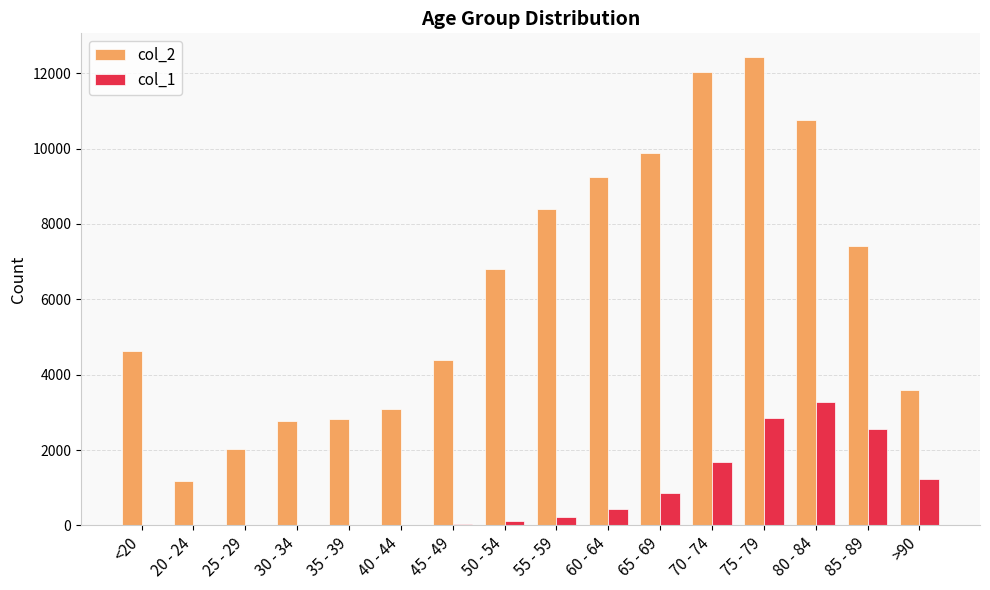

Is the value of col_2 at 45 - 49 greater than the value of col_1 at 65 - 69?

Yes